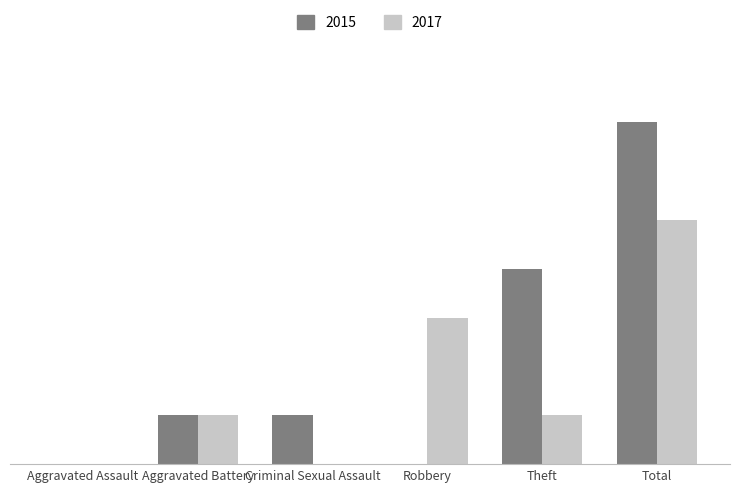

At Aggravated Assault, list the series in order from largest to smallest.

2015, 2017